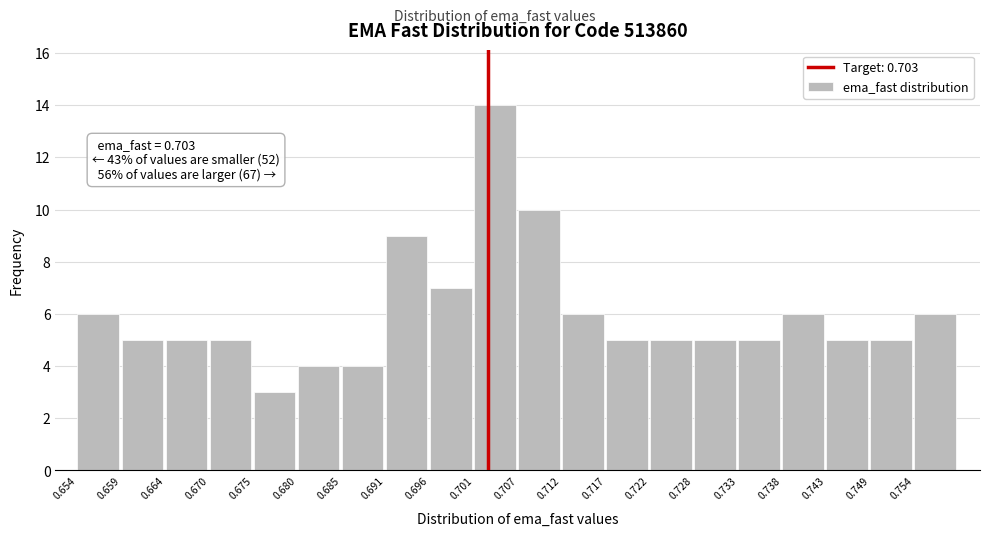

Over which range of the x-axis is the bar tallest?

0.701 to 0.707